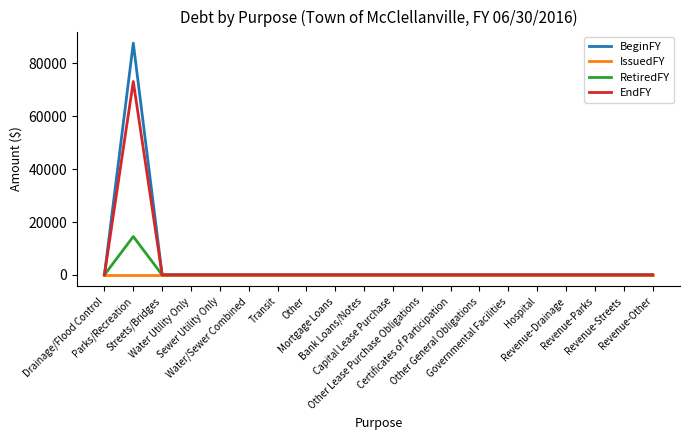

Reading right to left, what are all the values shown in this chart?

BeginFY: 0	0	0	0	0	0	0	0	0	0	0	0	0	0	0	0	0	0	87672	0
IssuedFY: 0	0	0	0	0	0	0	0	0	0	0	0	0	0	0	0	0	0	0	0
RetiredFY: 0	0	0	0	0	0	0	0	0	0	0	0	0	0	0	0	0	0	14513	0
EndFY: 0	0	0	0	0	0	0	0	0	0	0	0	0	0	0	0	0	0	73159	0